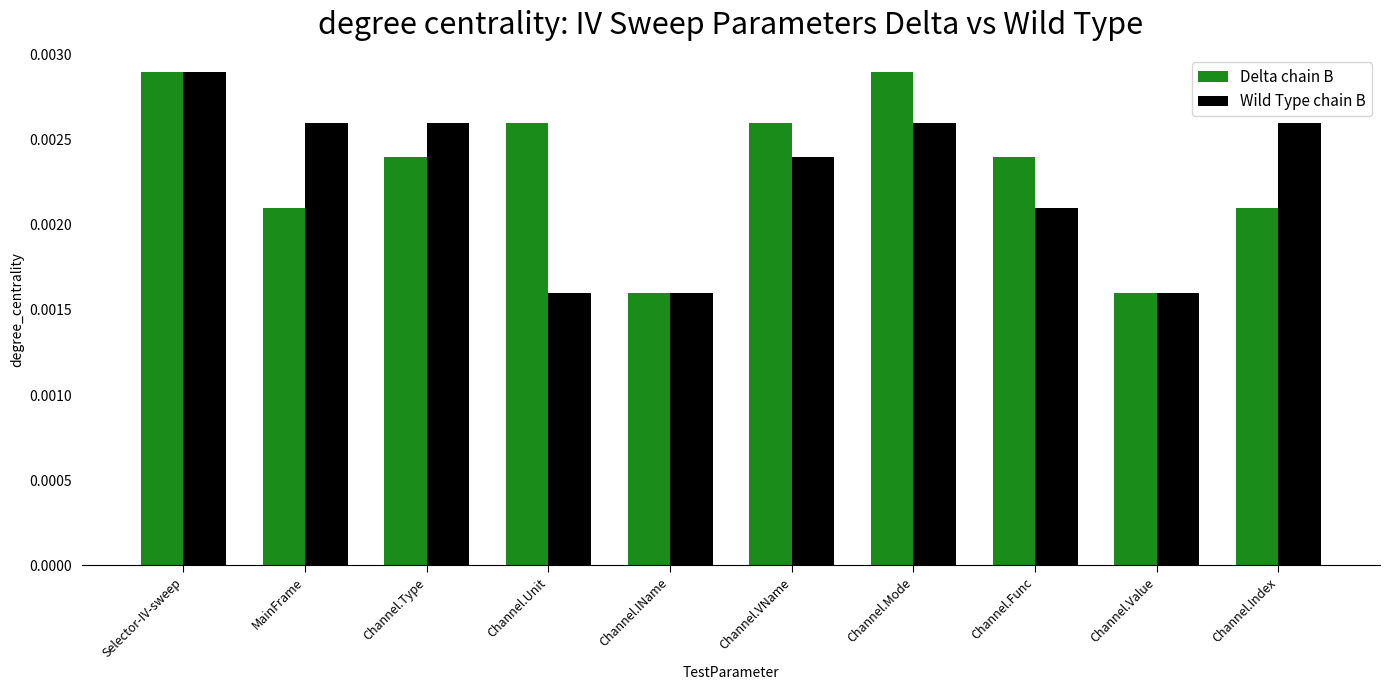

At how many categories does at least one series exceed 0?

10